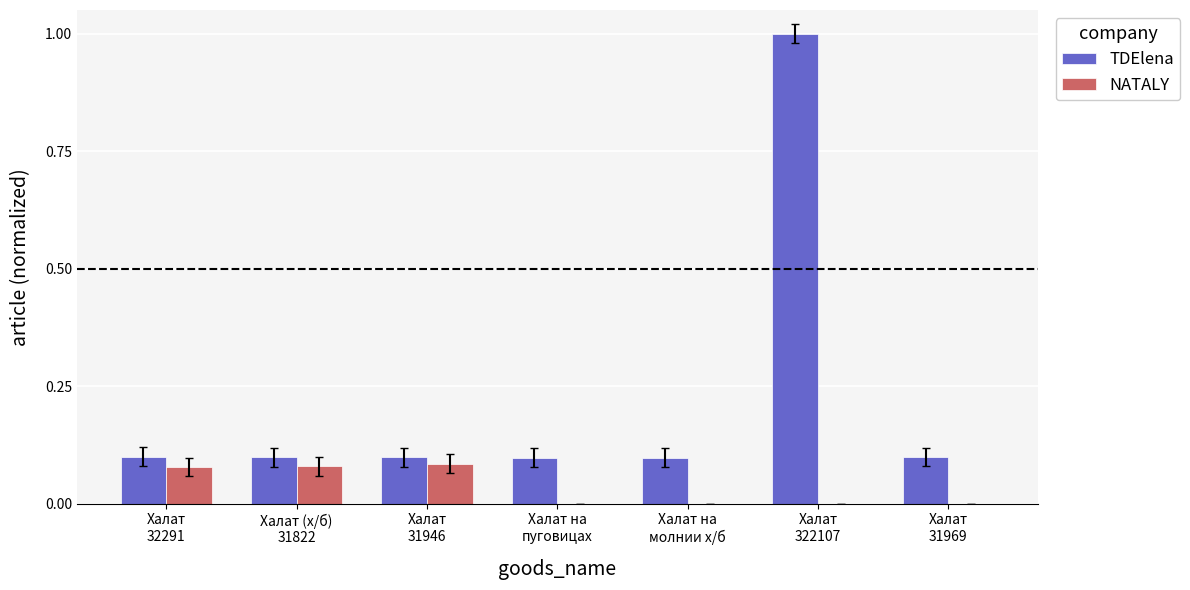

How many categories are shown in the chart?

7